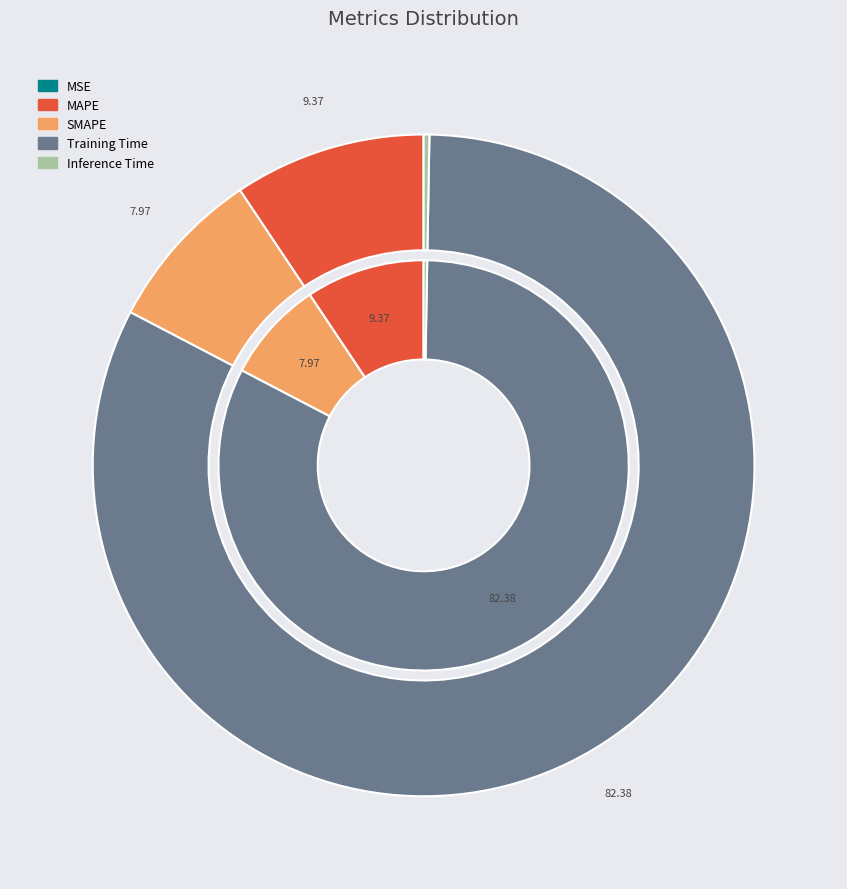

Does any single category account for the majority?

Yes